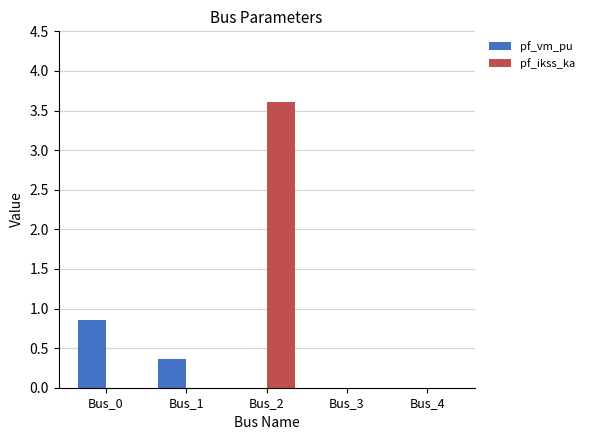

How many series are shown in this chart?

2